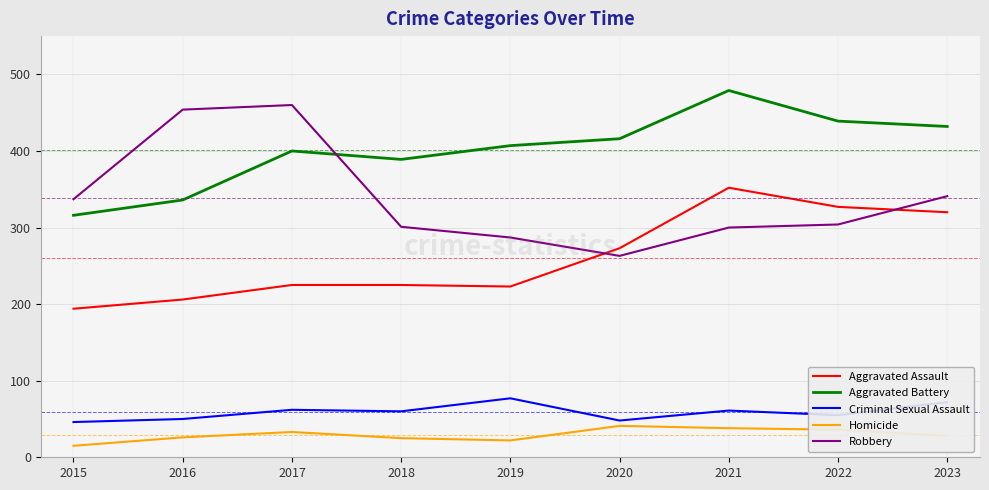

Read the Aggravated Assault value at 2022.

327